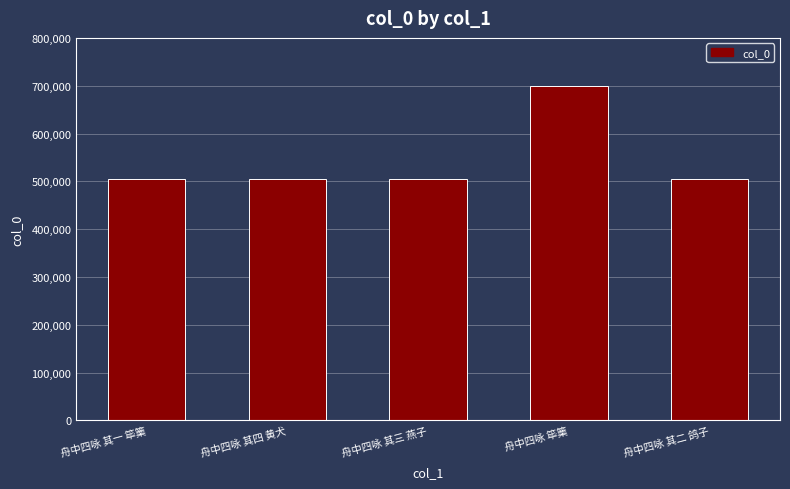

What is the label of the 2nd bar from the left?

舟中四咏 其四 黄犬